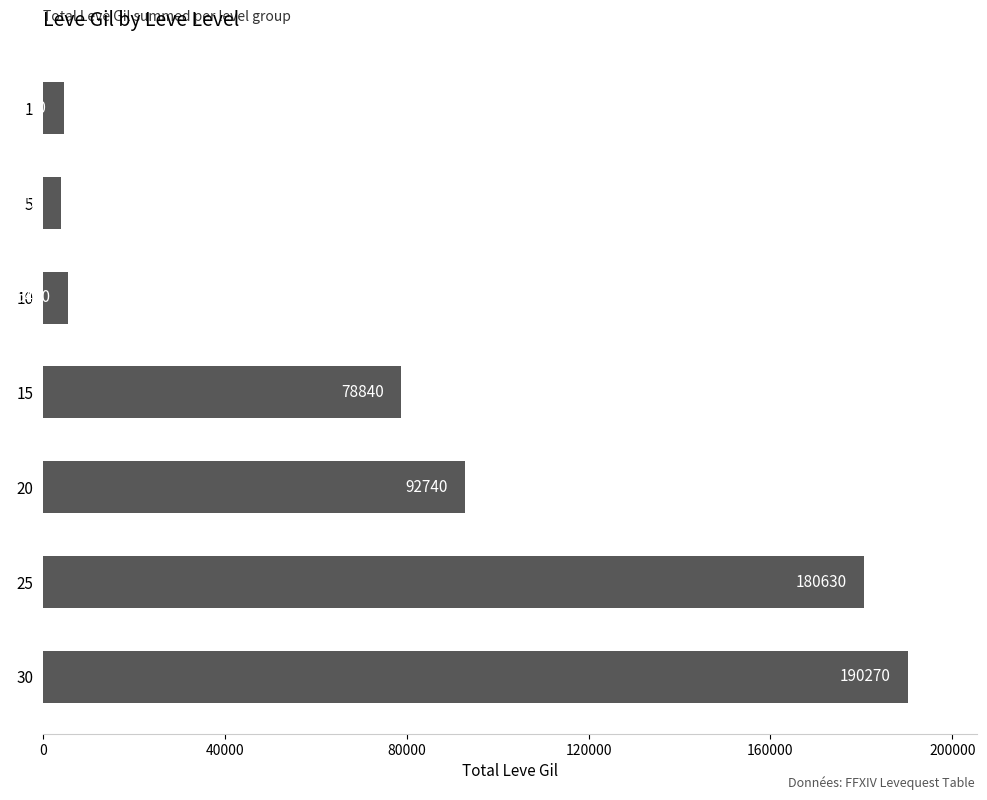

What is the minimum value shown in the chart?

4050